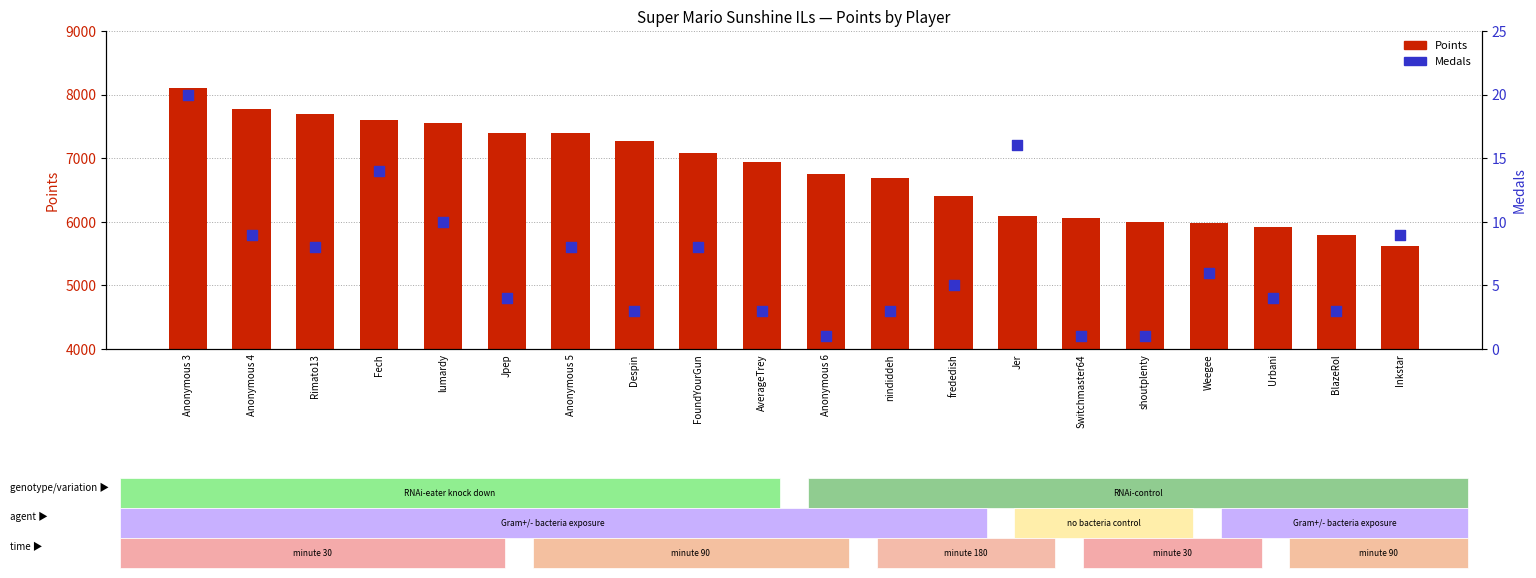

At which category is the sum across all series the highest?

Anonymous 3